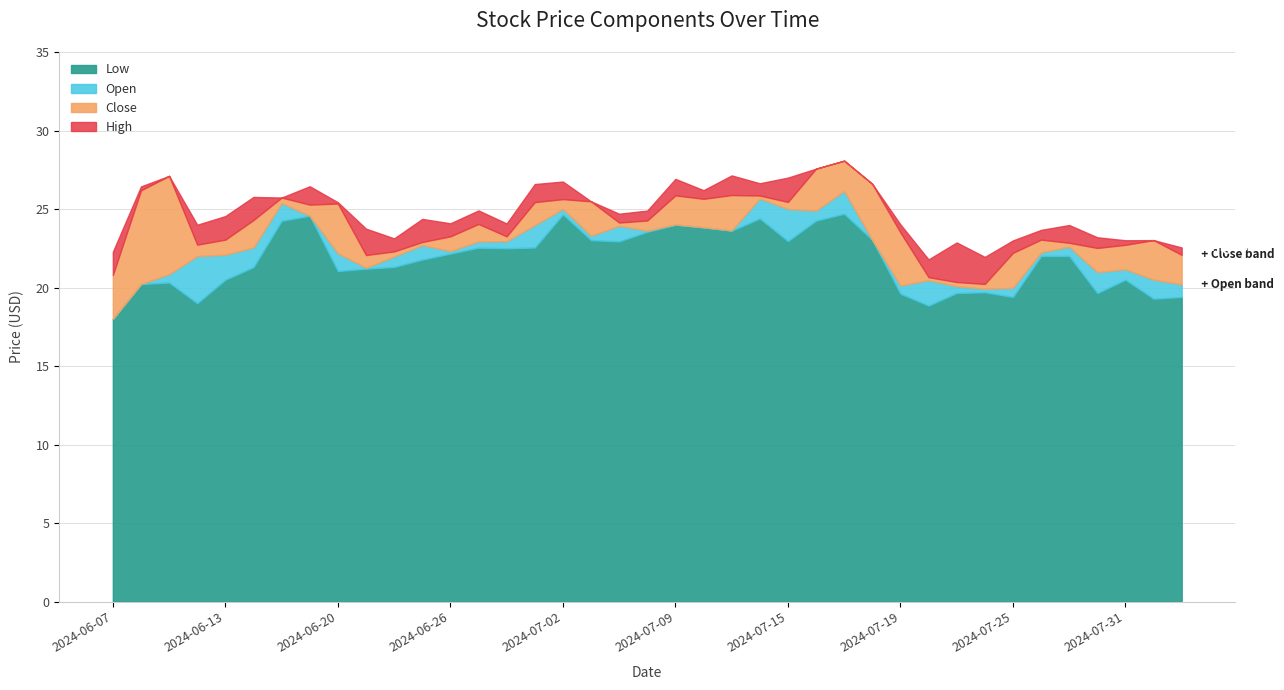

At which label does Open reach its peak?

2024-07-17